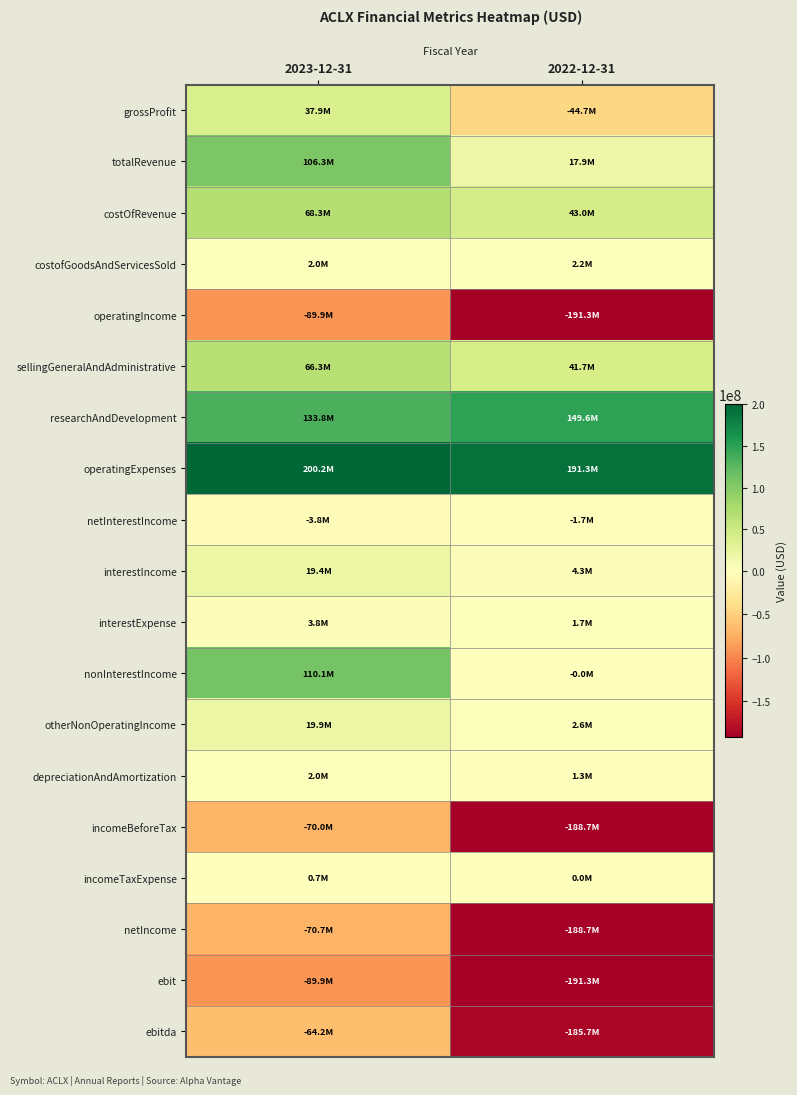

Reading left to right, list all the values displayed in this chart.

grossProfit: 2023-12-31=37949000	2022-12-31=-44727000
totalRevenue: 2023-12-31=106299000	2022-12-31=17912000
costOfRevenue: 2023-12-31=68350000	2022-12-31=43004000
costofGoodsAndServicesSold: 2023-12-31=2040000	2022-12-31=2224000
operatingIncome: 2023-12-31=-89880000	2022-12-31=-191259000
sellingGeneralAndAdministrative: 2023-12-31=66350000	2022-12-31=41704000
researchAndDevelopment: 2023-12-31=133849000	2022-12-31=149555000
operatingExpenses: 2023-12-31=200199000	2022-12-31=191259000
netInterestIncome: 2023-12-31=-3846000	2022-12-31=-1720000
interestIncome: 2023-12-31=19379000	2022-12-31=4300000
interestExpense: 2023-12-31=3846000	2022-12-31=1720000
nonInterestIncome: 2023-12-31=110145000	2022-12-31=-3000
otherNonOperatingIncome: 2023-12-31=19853000	2022-12-31=2580000
depreciationAndAmortization: 2023-12-31=2000000	2022-12-31=1300000
incomeBeforeTax: 2023-12-31=-70027000	2022-12-31=-188679000
incomeTaxExpense: 2023-12-31=663000	2022-12-31=0
netIncome: 2023-12-31=-70690000	2022-12-31=-188679000
ebit: 2023-12-31=-89880000	2022-12-31=-191259000
ebitda: 2023-12-31=-64181000	2022-12-31=-185659000